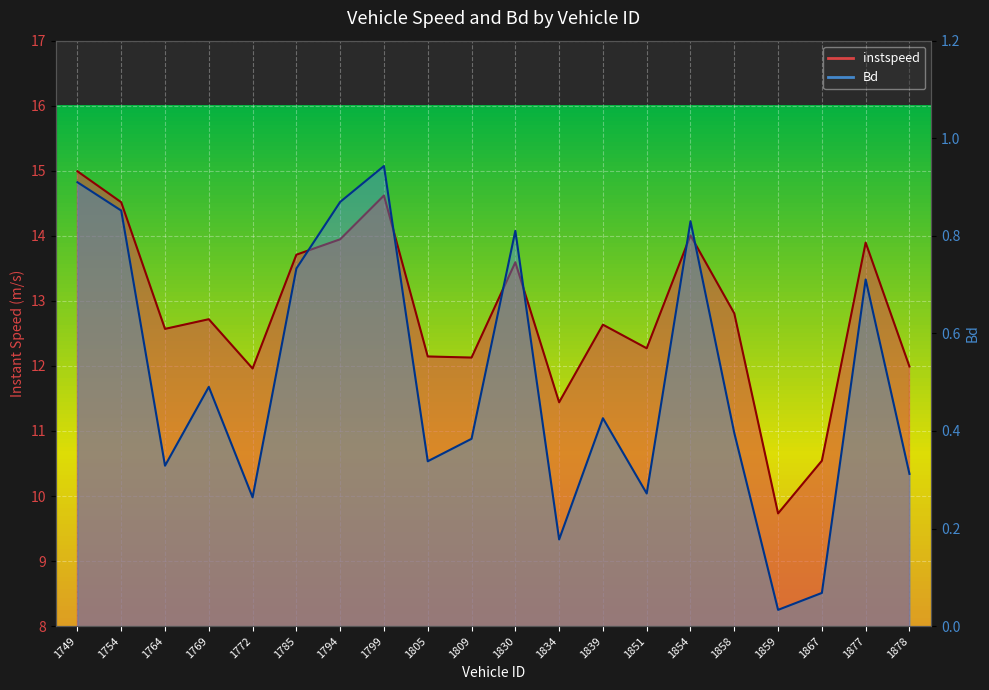

At 1854, list the series in order from largest to smallest.

instspeed, Bd